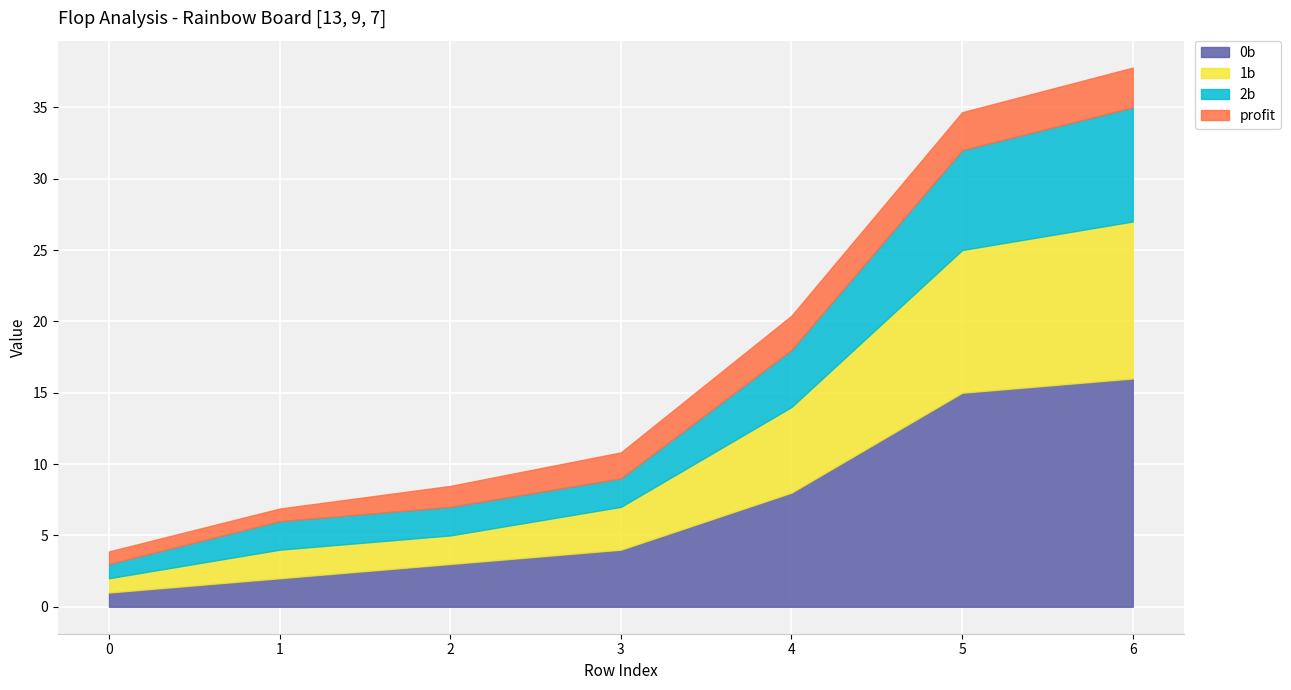

Between 0 and 3, which series saw the biggest shift?

0b